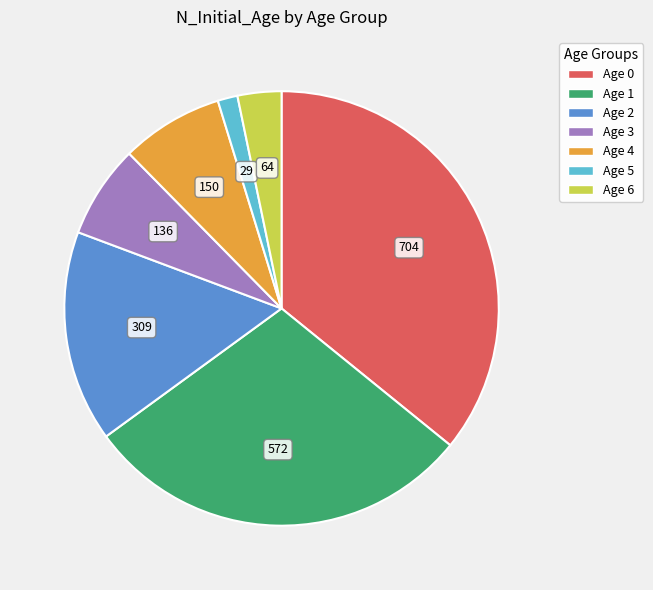

Approximately how many times larger is the value at Age 0 compared to Age 3?

5.2